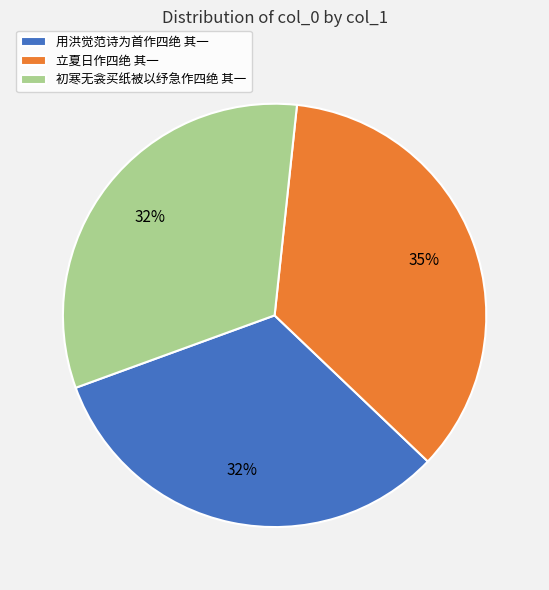

Combined, do 初寒无衾买纸被以纾急作四绝 其一 and 立夏日作四绝 其一 account for over 50%?

Yes